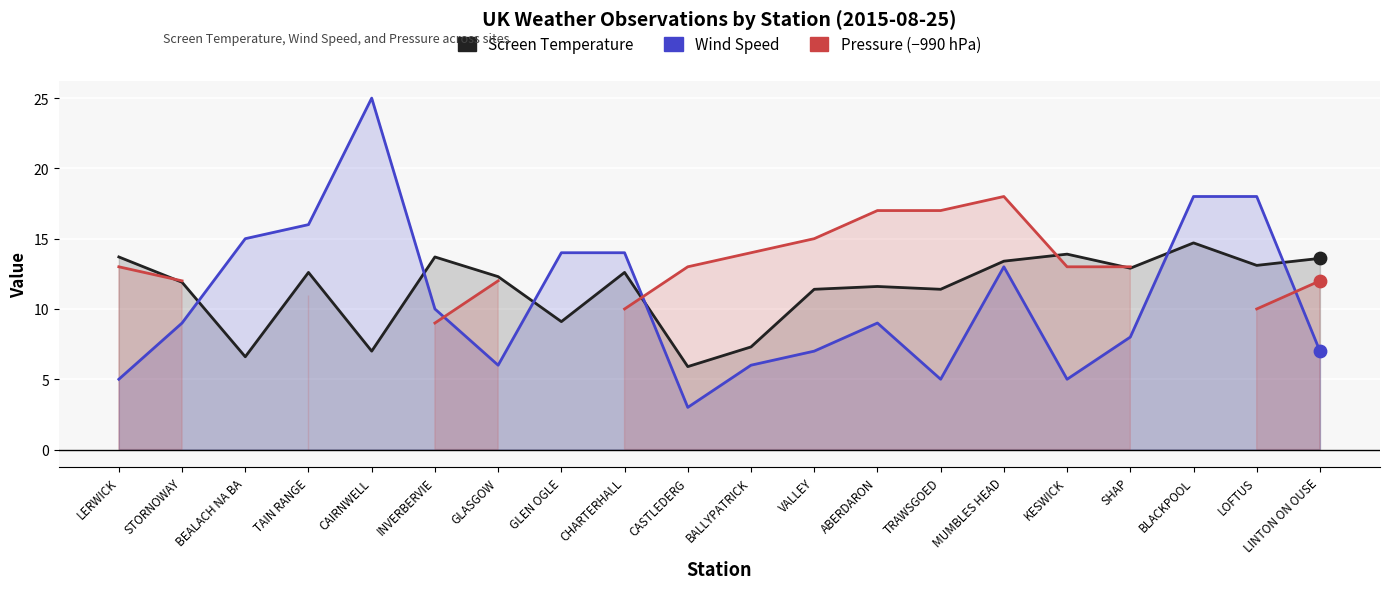

At which category is the sum across all series the highest?

MUMBLES HEAD